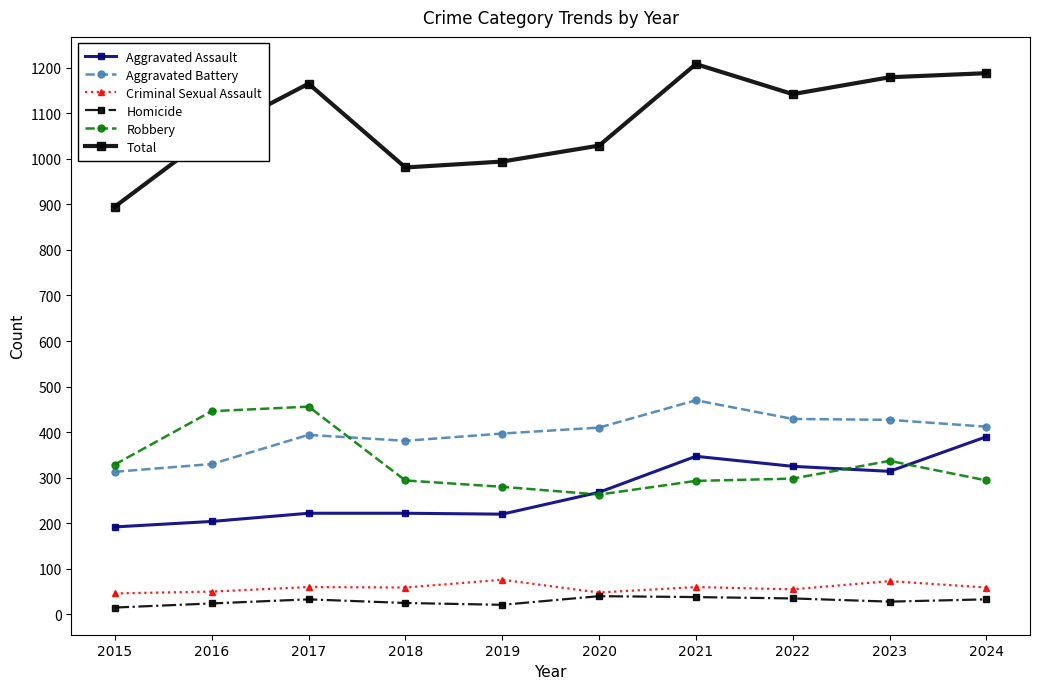

At how many categories does at least one series exceed 129?

10